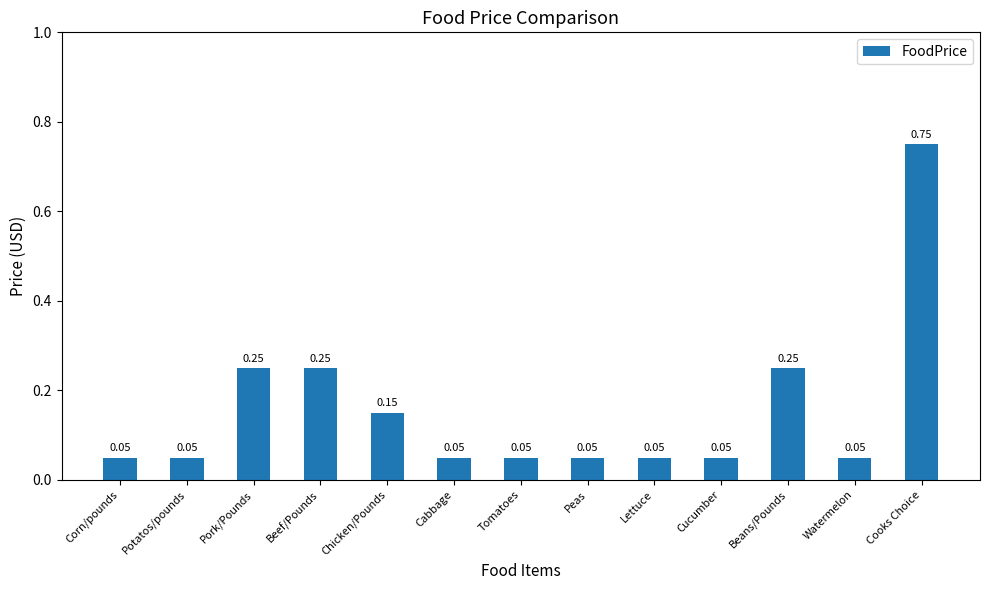

What is the difference between the maximum and minimum values?

0.7